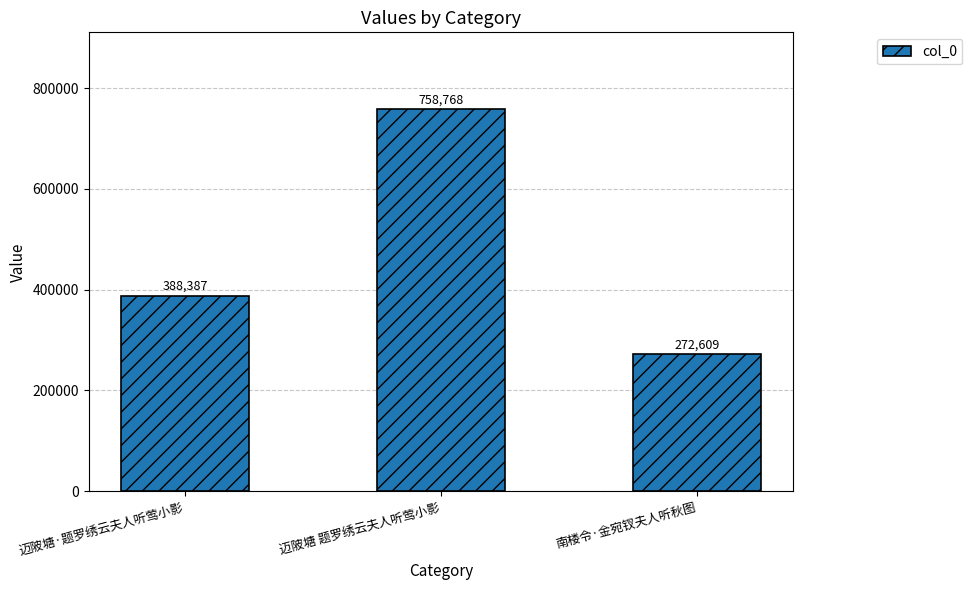

Rank the categories by value from lowest to highest.

南楼令·金宛钗夫人听秋图, 迈陂塘·题罗绣云夫人听莺小影, 迈陂塘 题罗绣云夫人听莺小影